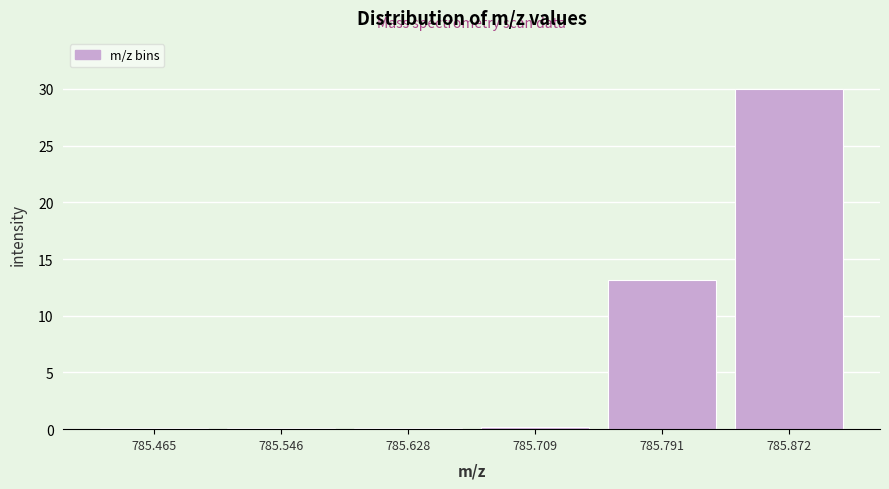

At which label is the value closest to 15?

785.791